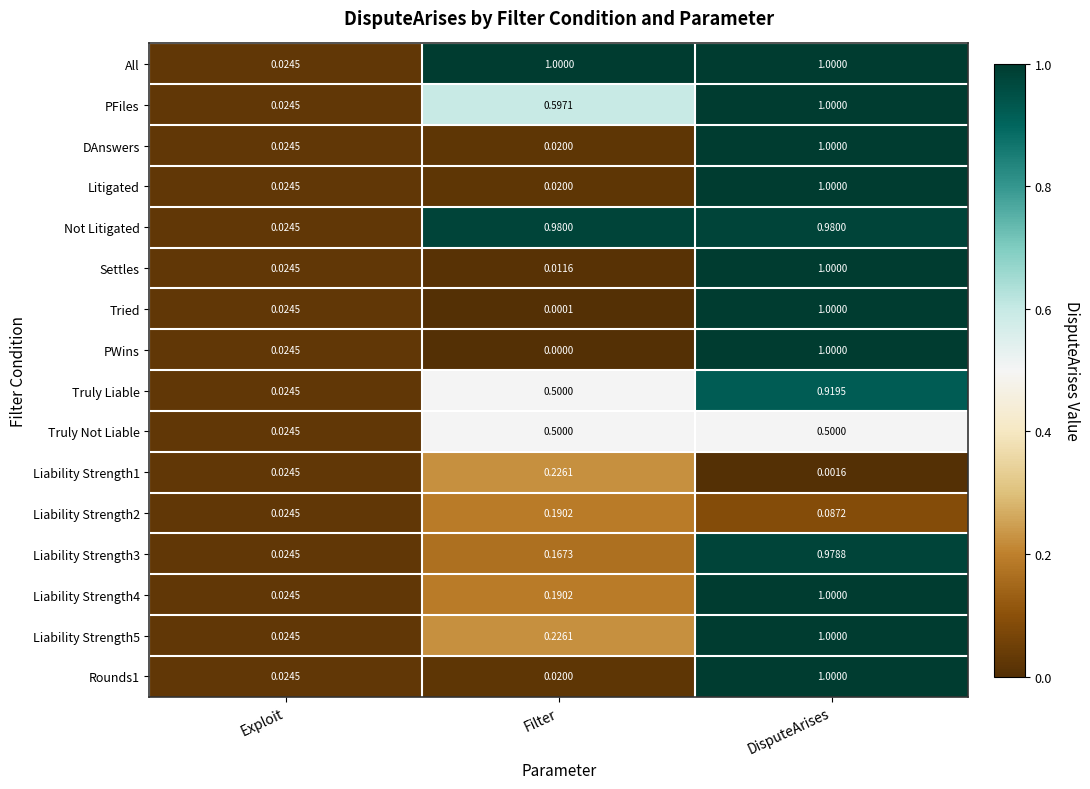

Which series changed the most between Exploit and Filter?

All